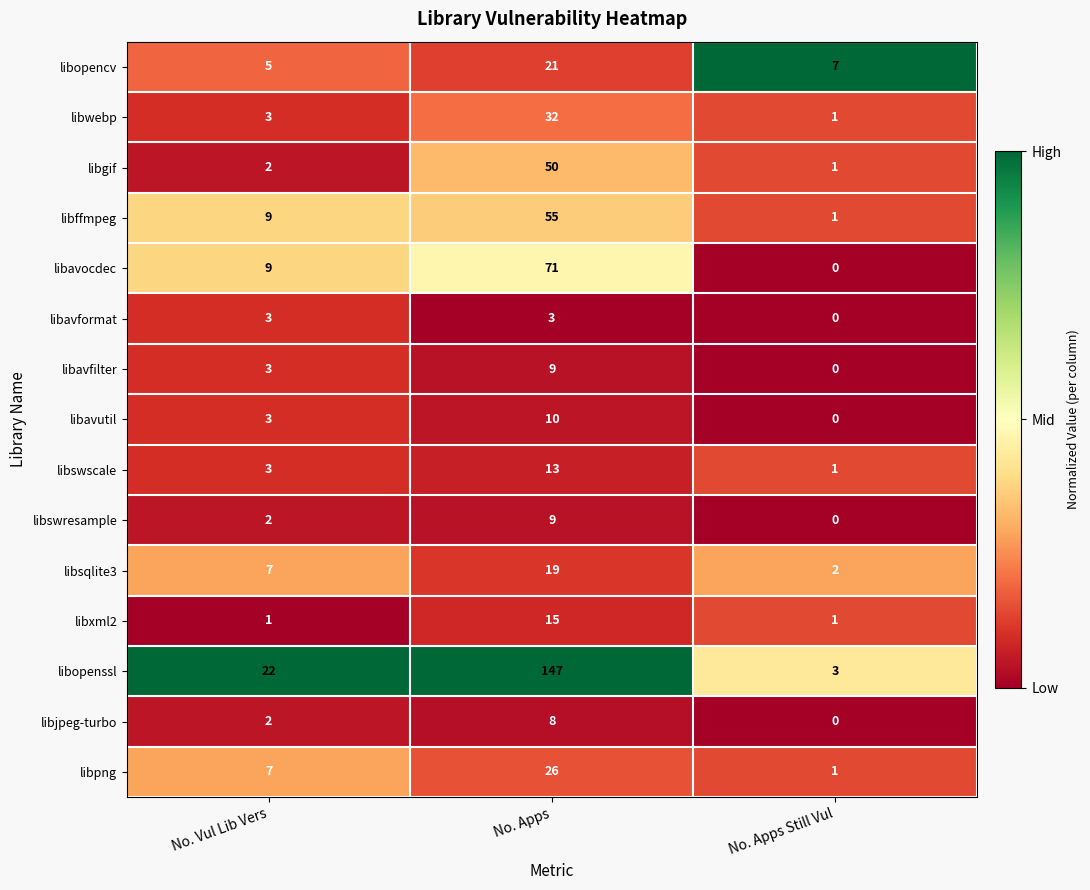

Which series has the largest total across all categories?

libopenssl